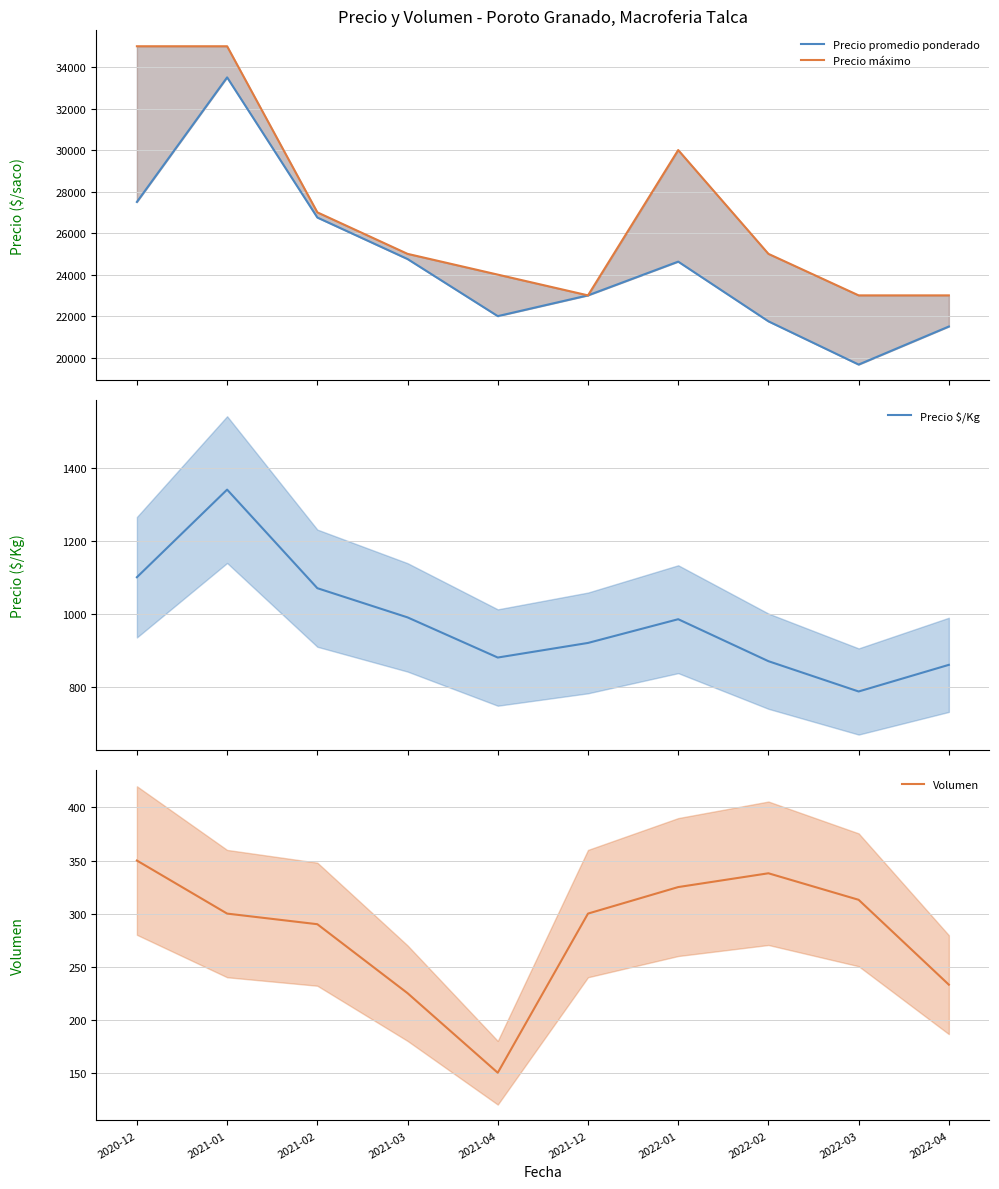

What position from the right is 2022-01?

4